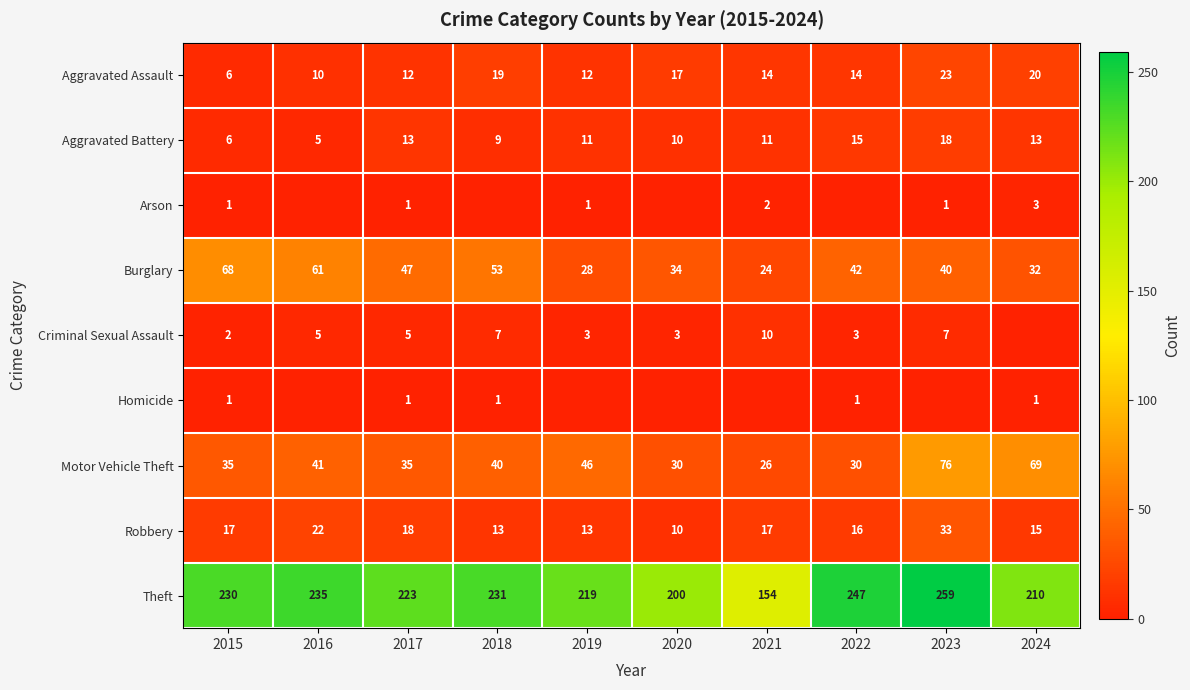

How many data points in Theft are less than 230?

5